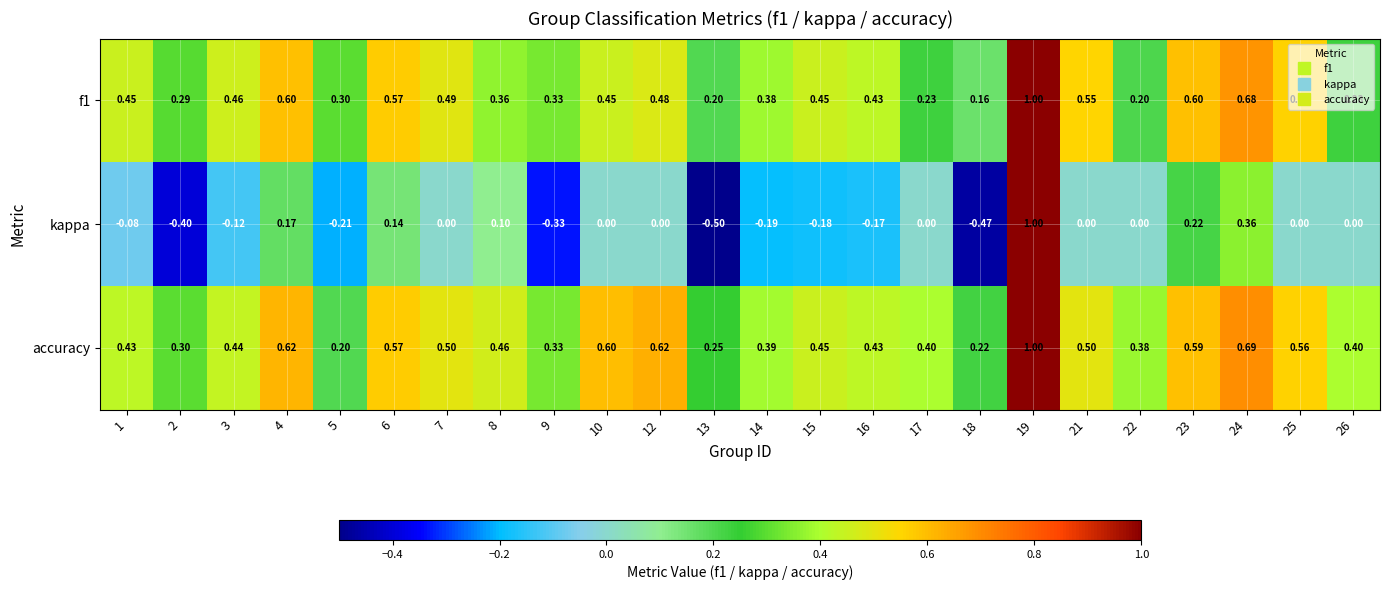

What is the difference between the highest and lowest values at 17?

0.4